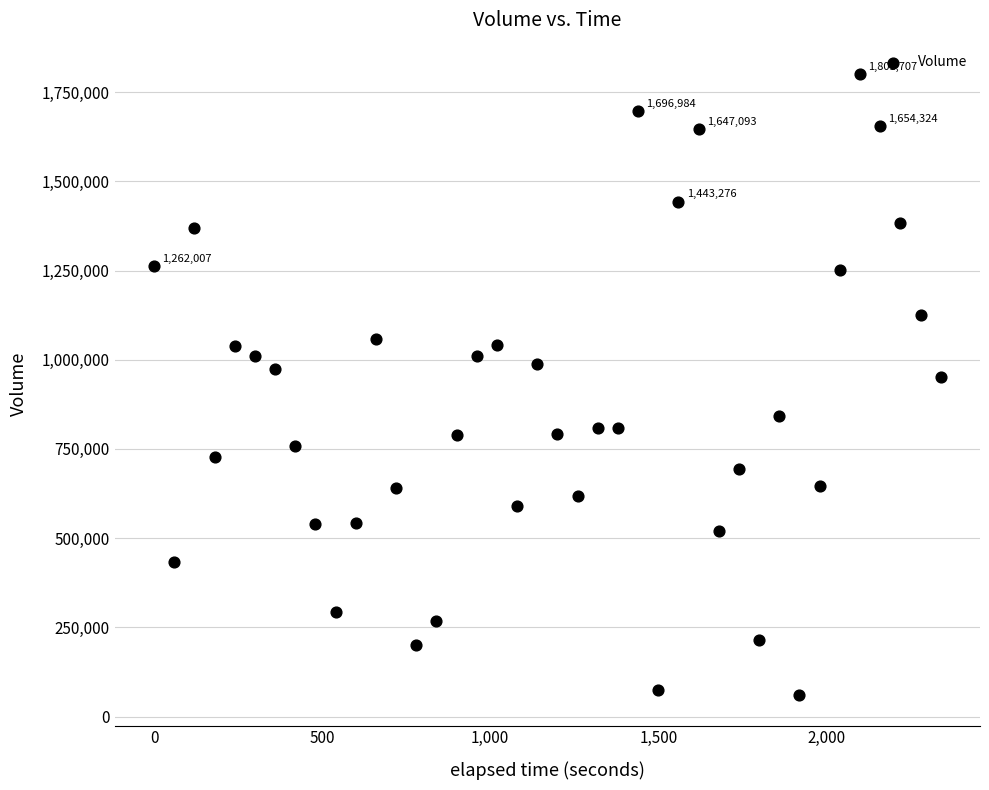

What Y value in the scatter plot is closest to 931752?

950924